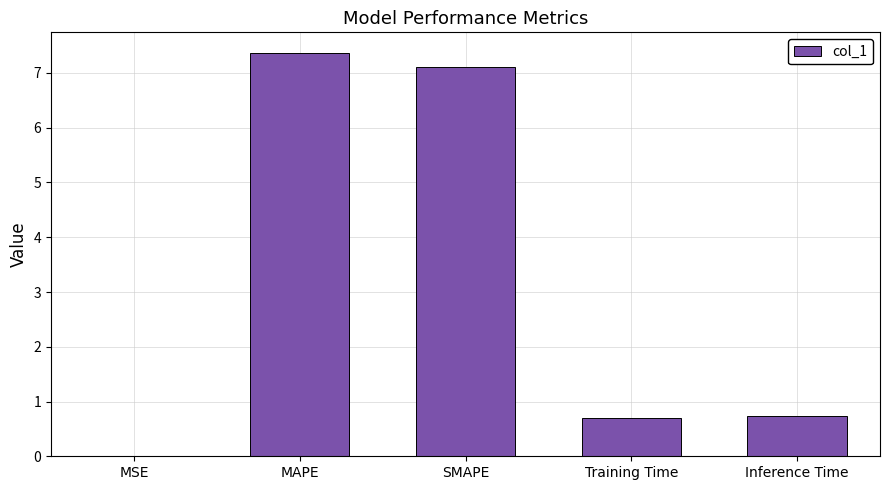

What is the sum of the values at SMAPE and MAPE?

14.5